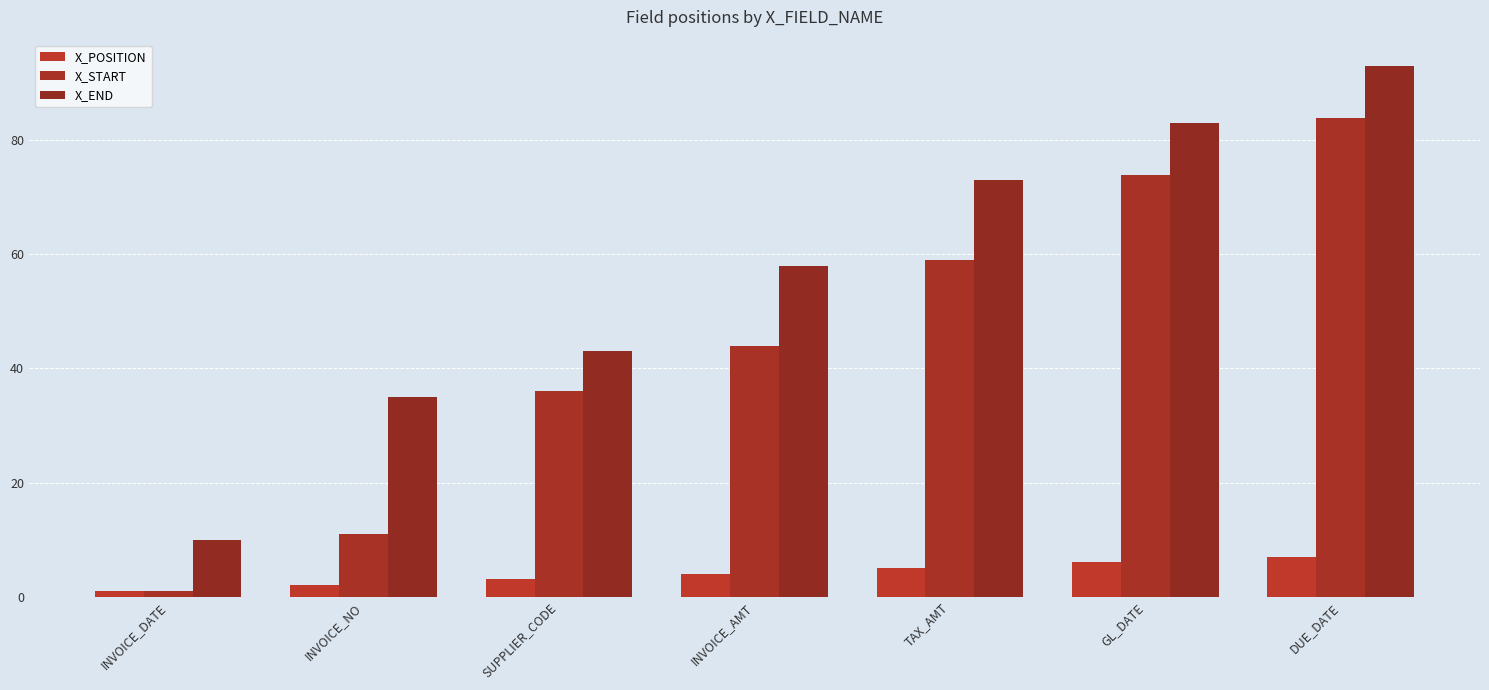

How many groups of bars are there?

7